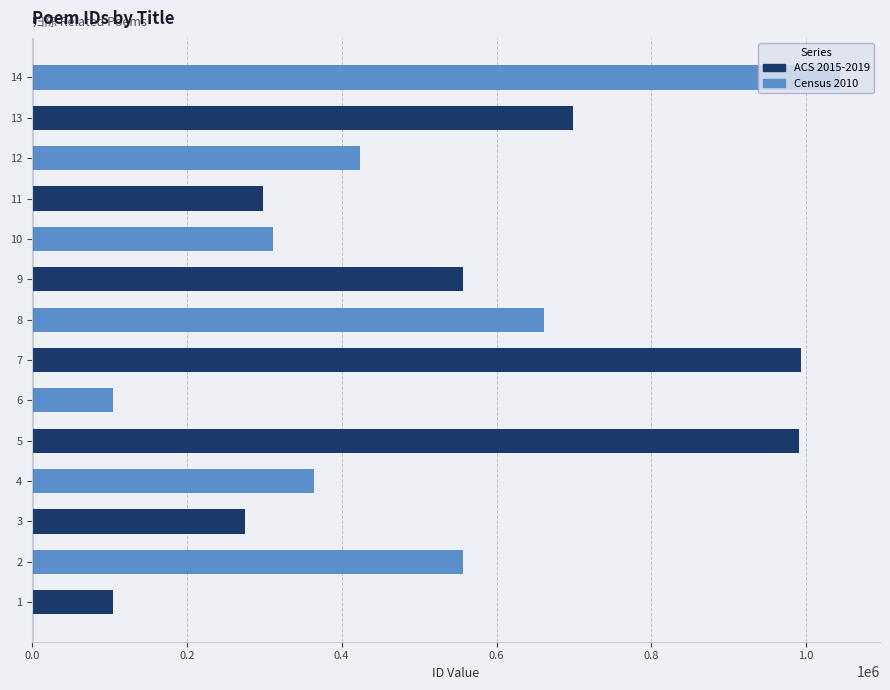

What is the smallest value displayed?

104483